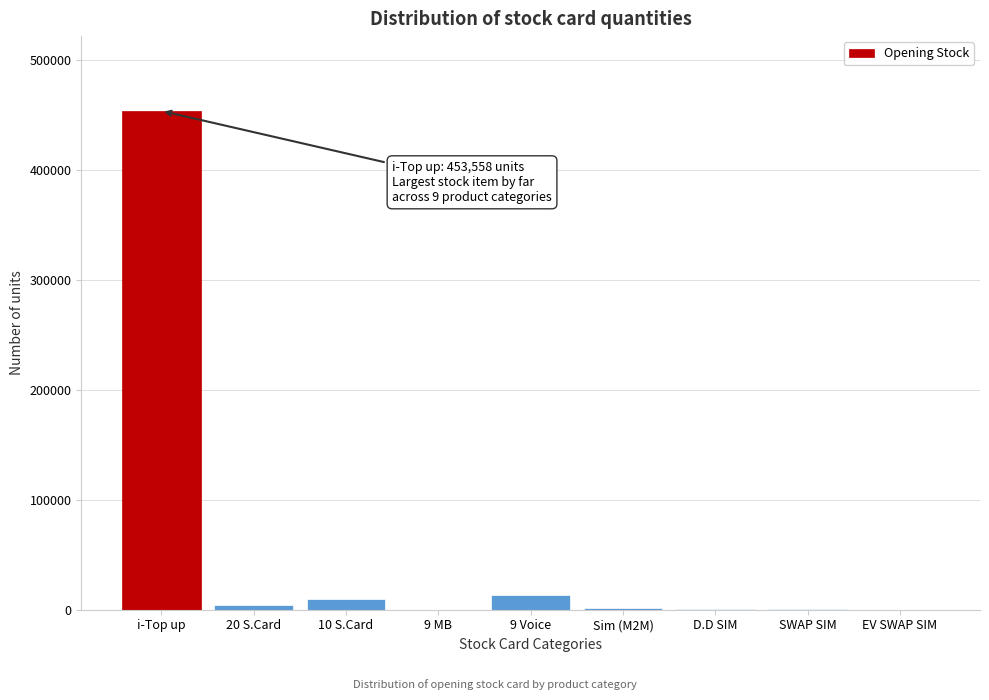

Where is the data nearest to the value 226804?

9 Voice